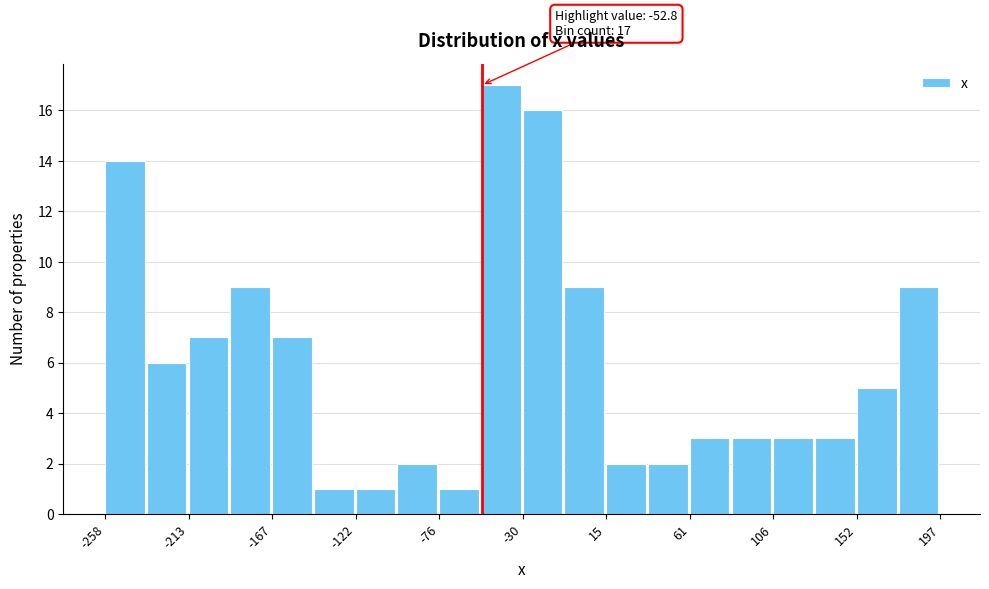

Which range on the x-axis has the tallest bar?

-55 to -30